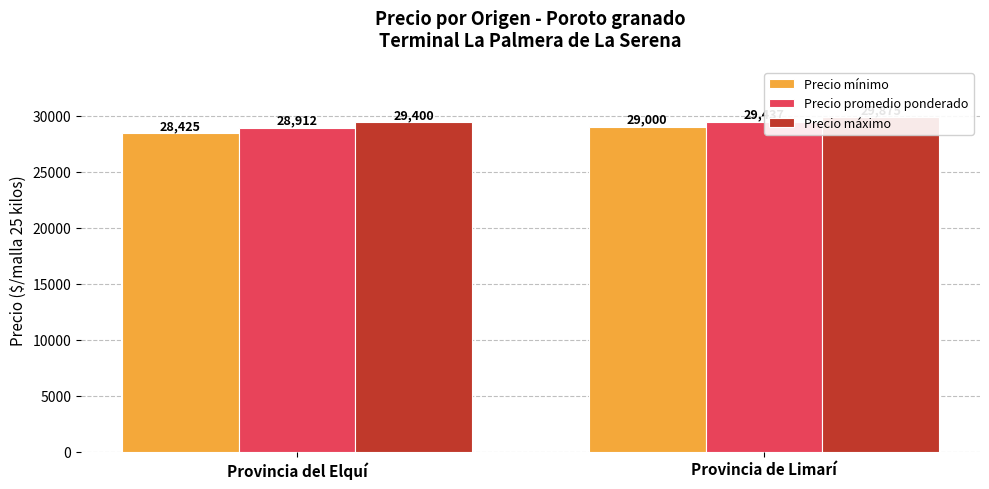

Rank the series by their average value, from highest to lowest.

Precio máximo, Precio promedio ponderado, Precio mínimo